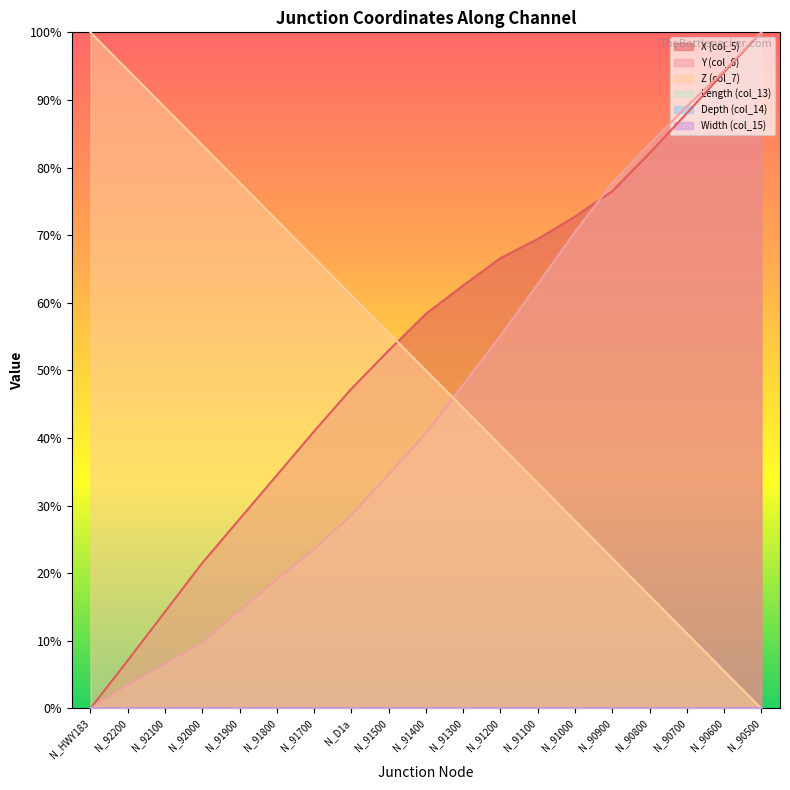

Which series changed the most between N_90800 and N_90500?

X (col_5)